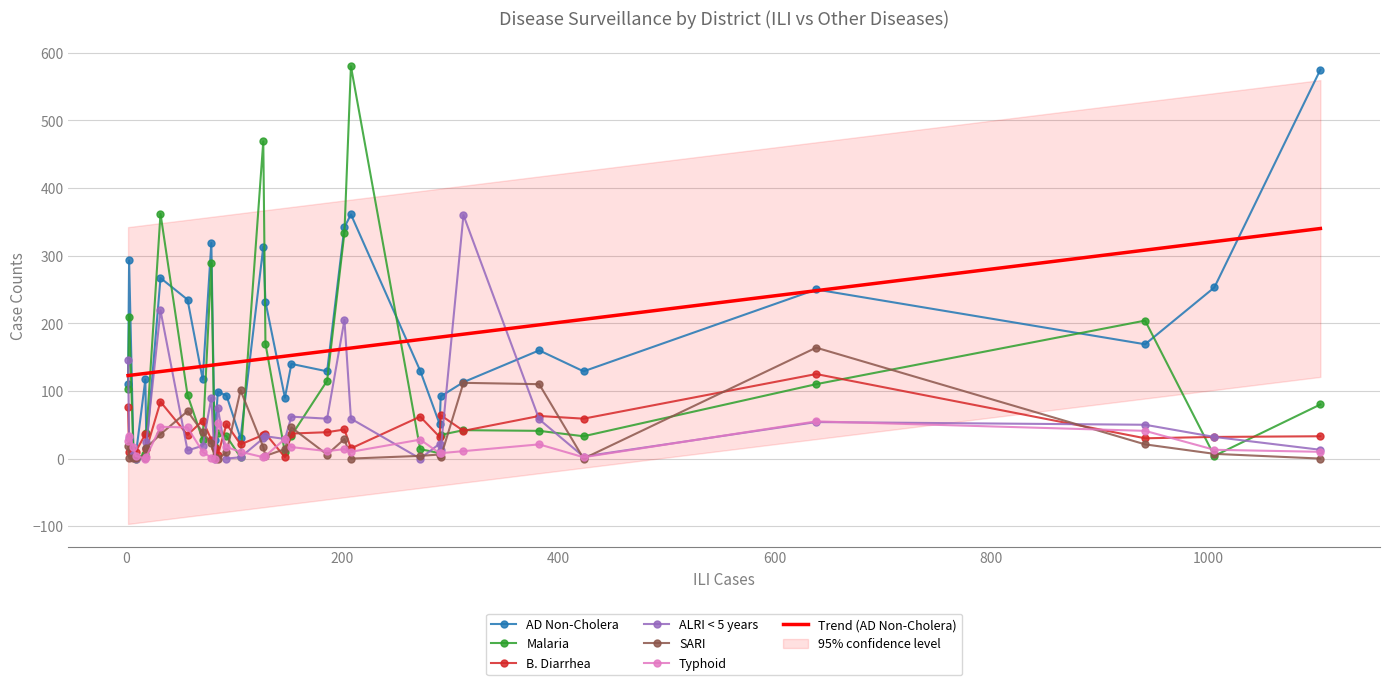

True or false: SARI has more than 2 interior local peaks.

True